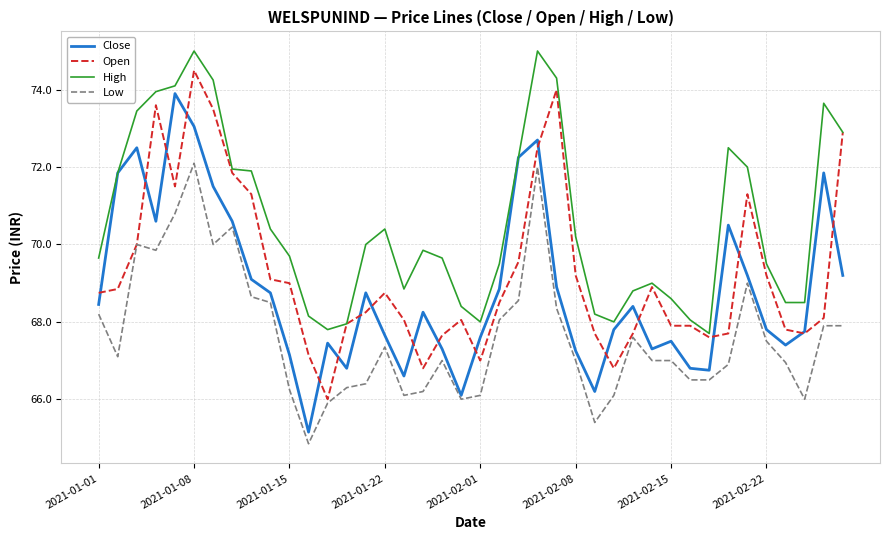

What is the sum of all Open values?

2770.6